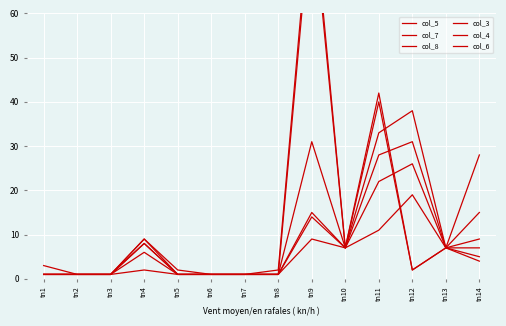

Is it true that col_8 equals 4 at tn10?

False